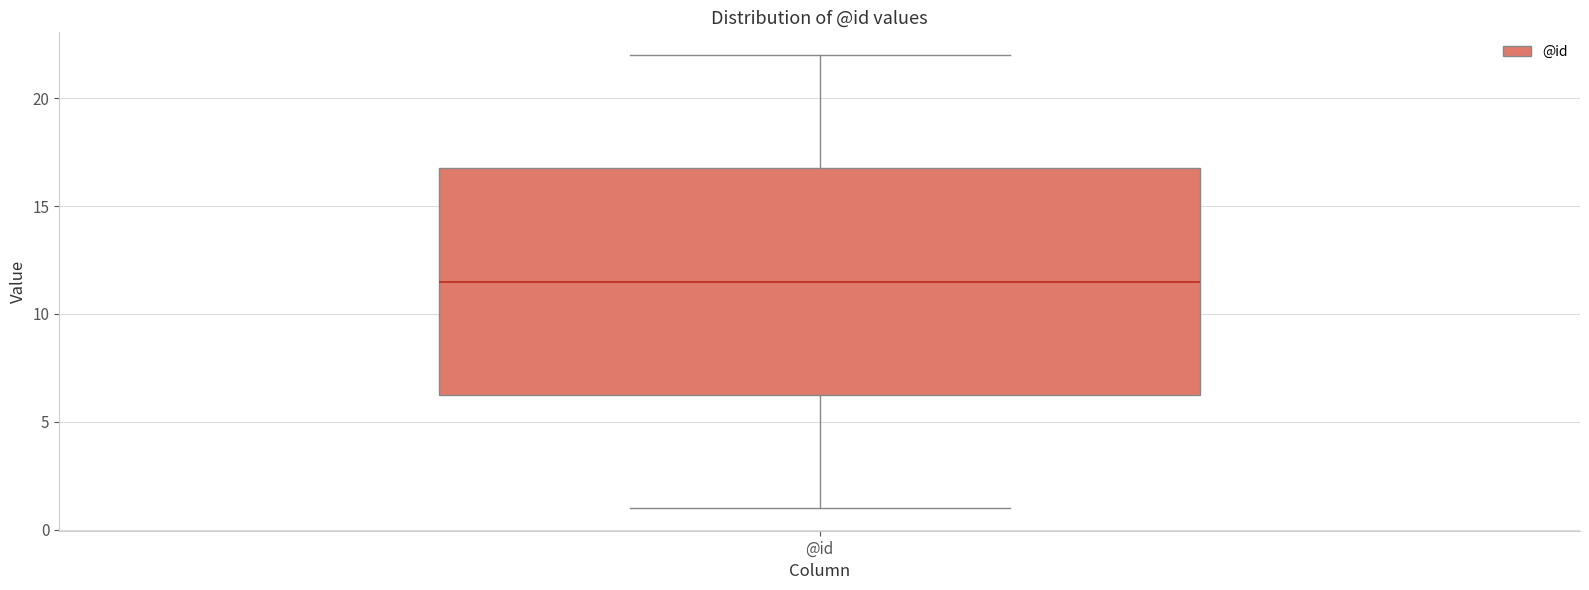

Transcribe this box plot: give where the median line is, the range the box spans, and where the two whiskers end, as read against the y-axis. The values are not printed on the chart, so give them approximately, as read against the axis.

median 11.5, box 6.5 to 17.0, whiskers 1.0 to 22.0